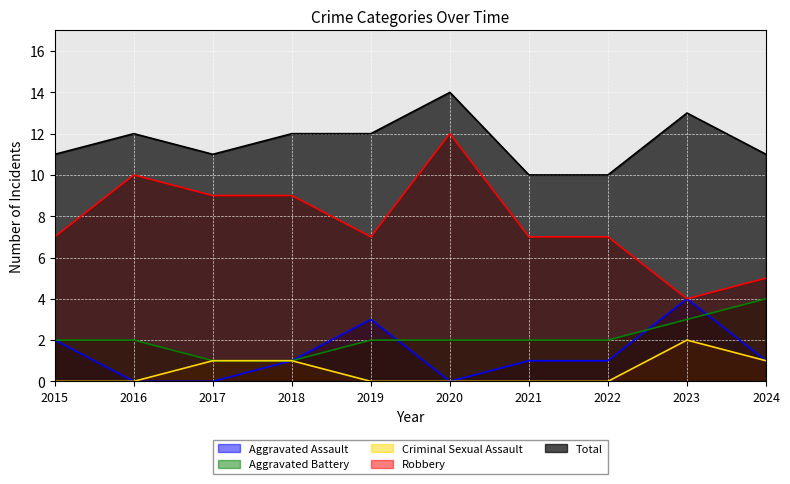

Reading left to right, list all the values displayed in this chart.

Aggravated Assault: 2015=2	2016=0	2017=0	2018=1	2019=3	2020=0	2021=1	2022=1	2023=4	2024=1
Aggravated Battery: 2015=2	2016=2	2017=1	2018=1	2019=2	2020=2	2021=2	2022=2	2023=3	2024=4
Criminal Sexual Assault: 2015=0	2016=0	2017=1	2018=1	2019=0	2020=0	2021=0	2022=0	2023=2	2024=1
Robbery: 2015=7	2016=10	2017=9	2018=9	2019=7	2020=12	2021=7	2022=7	2023=4	2024=5
Total: 2015=11	2016=12	2017=11	2018=12	2019=12	2020=14	2021=10	2022=10	2023=13	2024=11